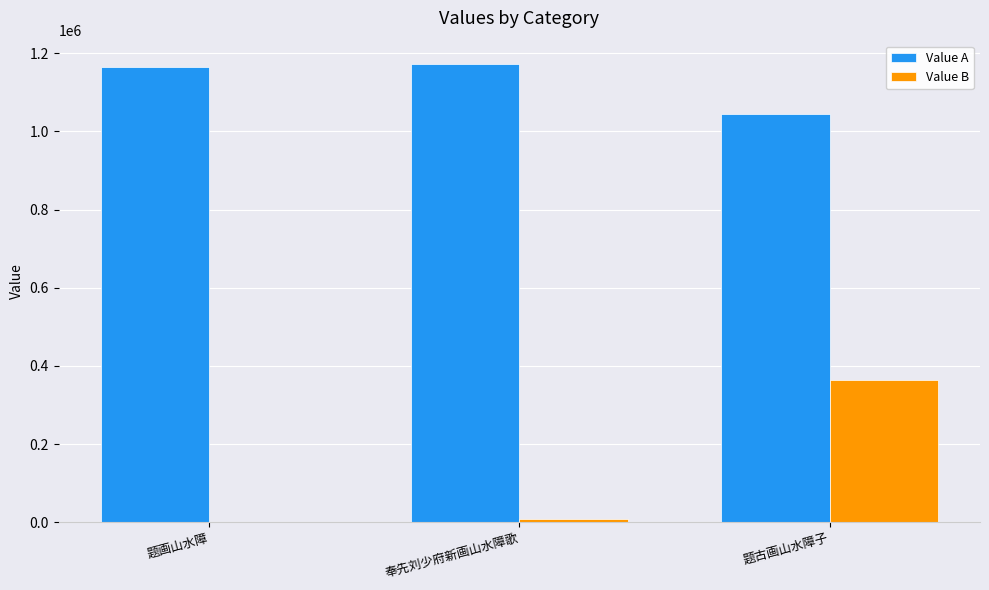

What is the total value across all series at 题古画山水障子?

1407865